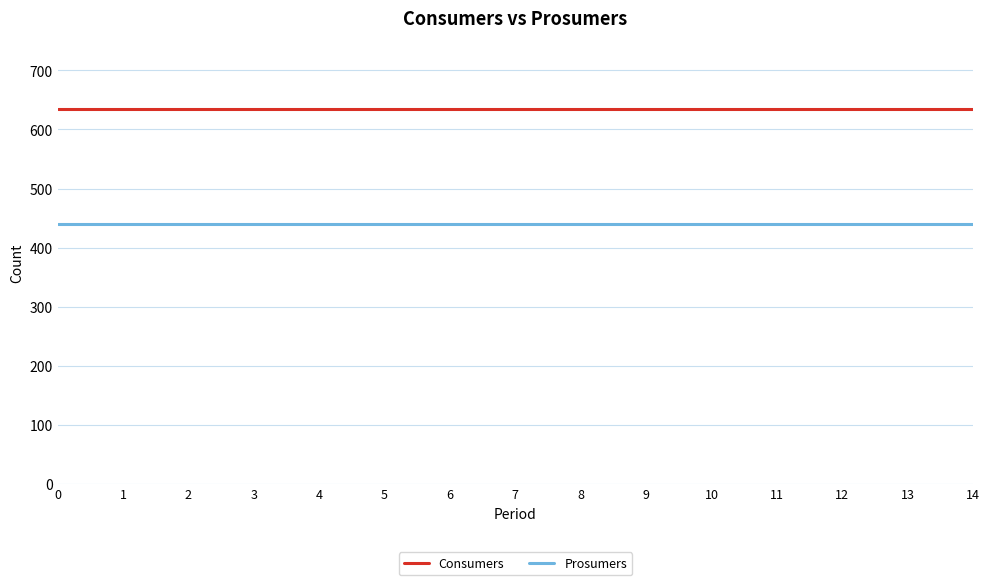

What is the spread (max minus min) of values at 9?

195